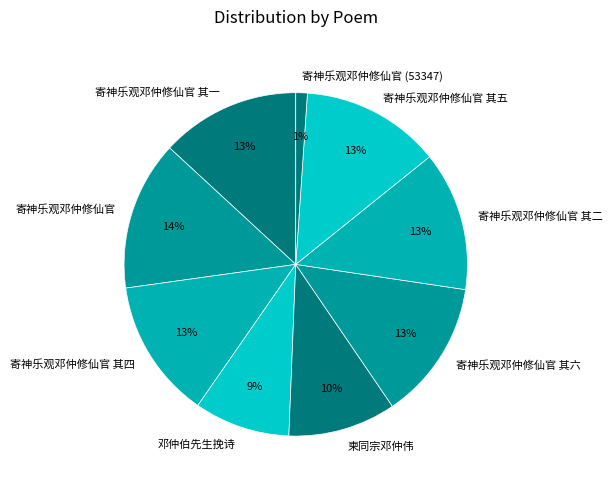

Approximately how many times larger is the value at 寄神乐观邓仲修仙官 其五 compared to 柬同宗邓仲伟?

1.3